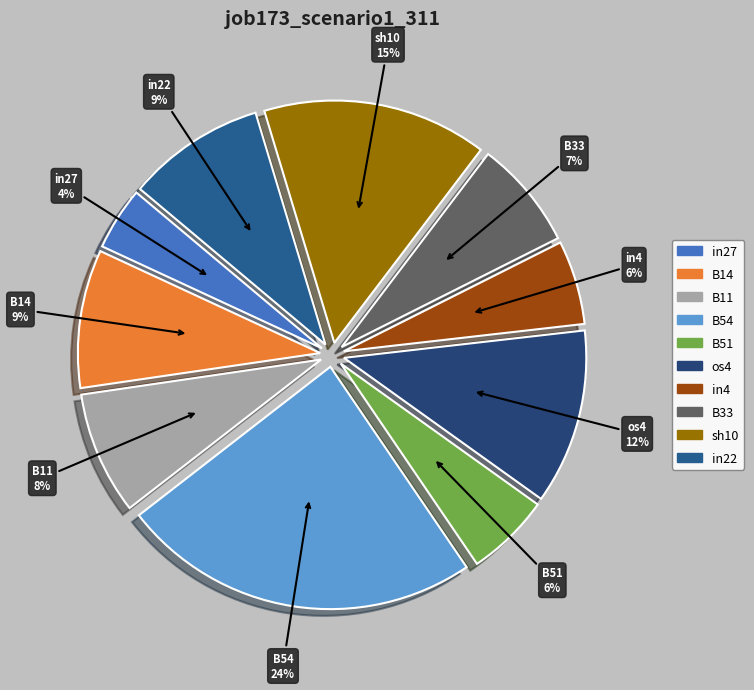

How many slices are in this pie chart?

10